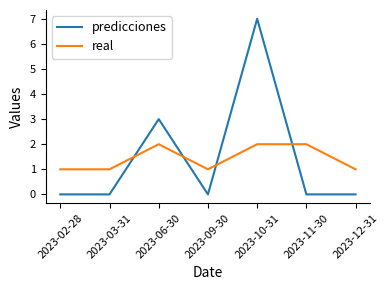

Reading left to right, what are all the values shown in this chart?

predicciones: 0	0	3	0	7	0	0
real: 1	1	2	1	2	2	1